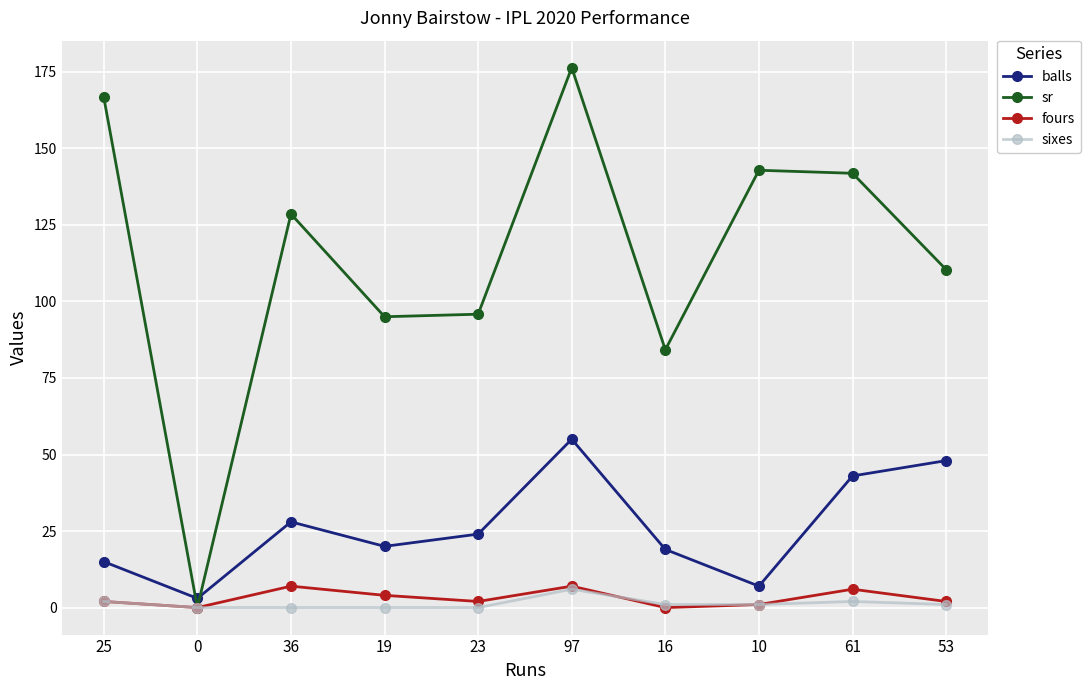

How many fours values are between 1 and 6?

6